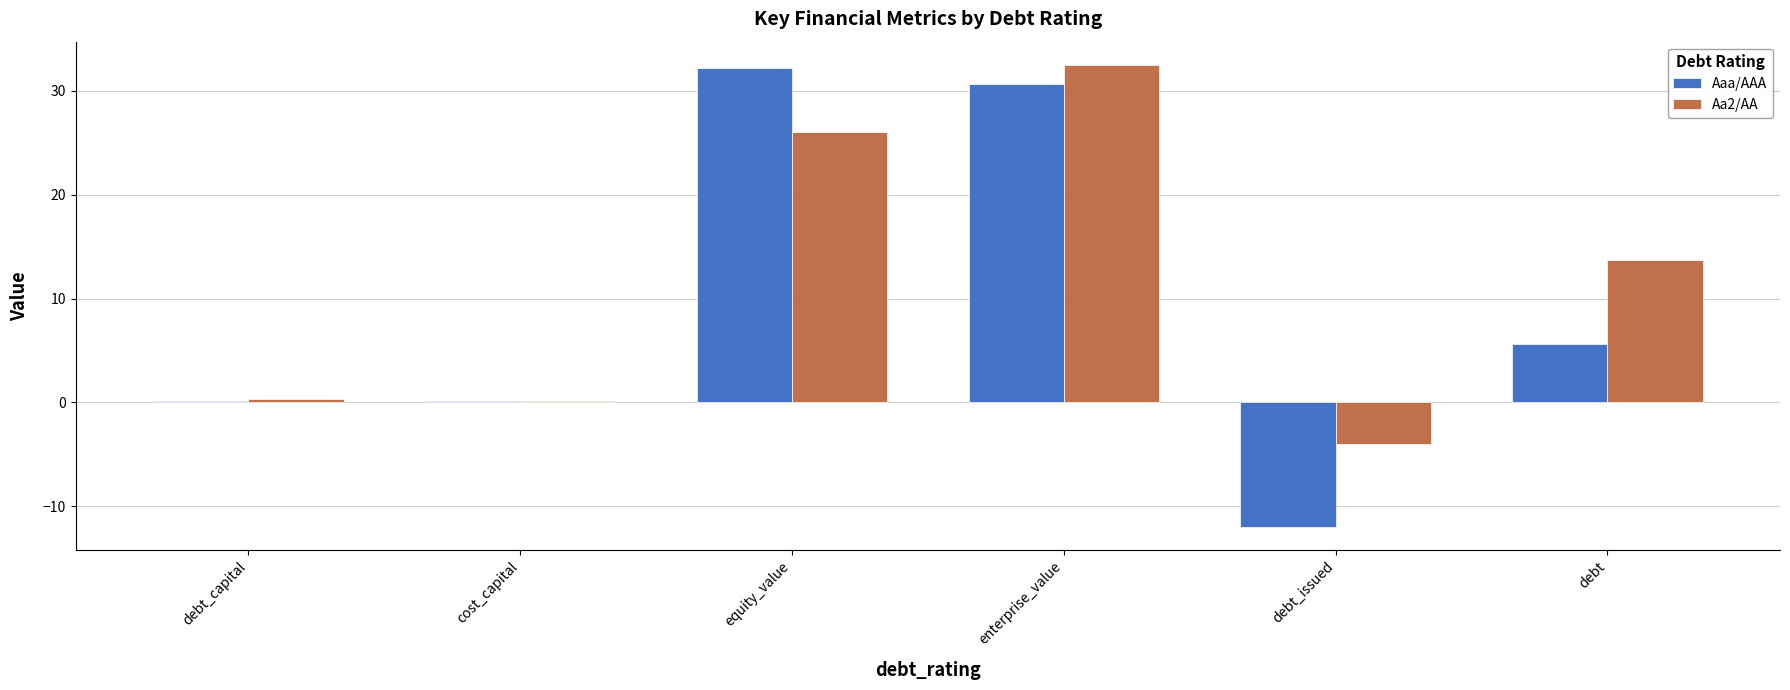

What is the spread (max minus min) of values at equity_value?

6.1